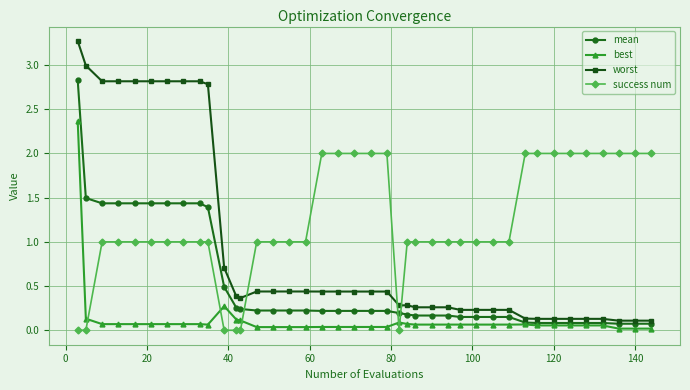

How many data points does each series have?

40